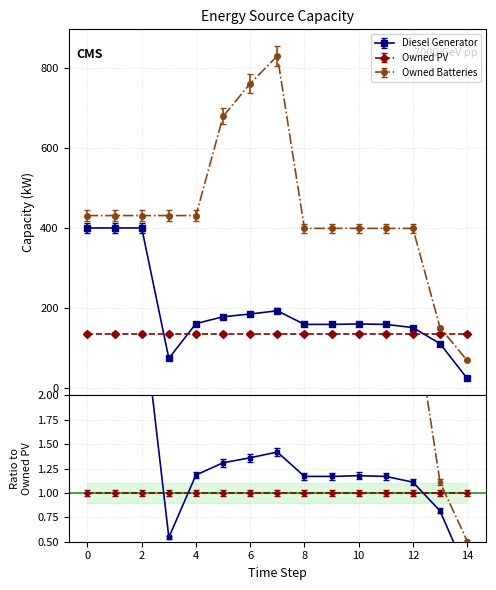

Count the number of categories in the chart.

15